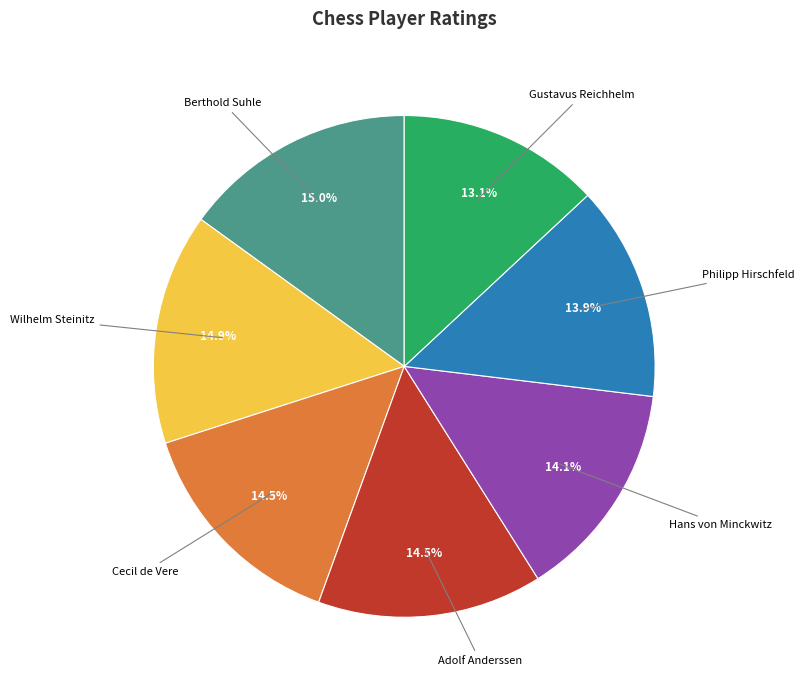

Is Berthold Suhle the majority of the pie?

No